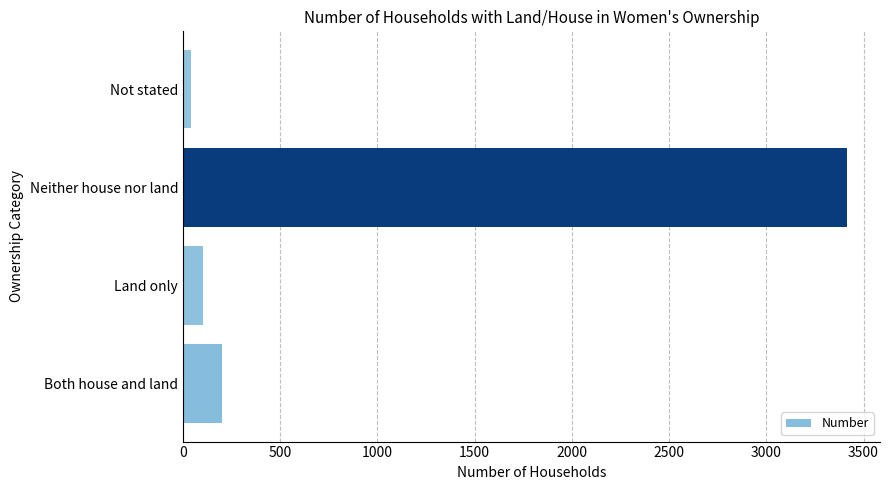

What is the sum of all values?

3760